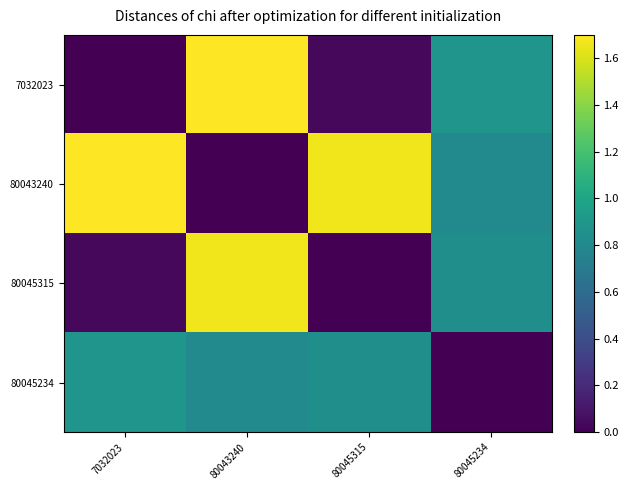

Rank the series at 80045315 from highest to lowest value.

80043240, 80045234, 7032023, 80045315